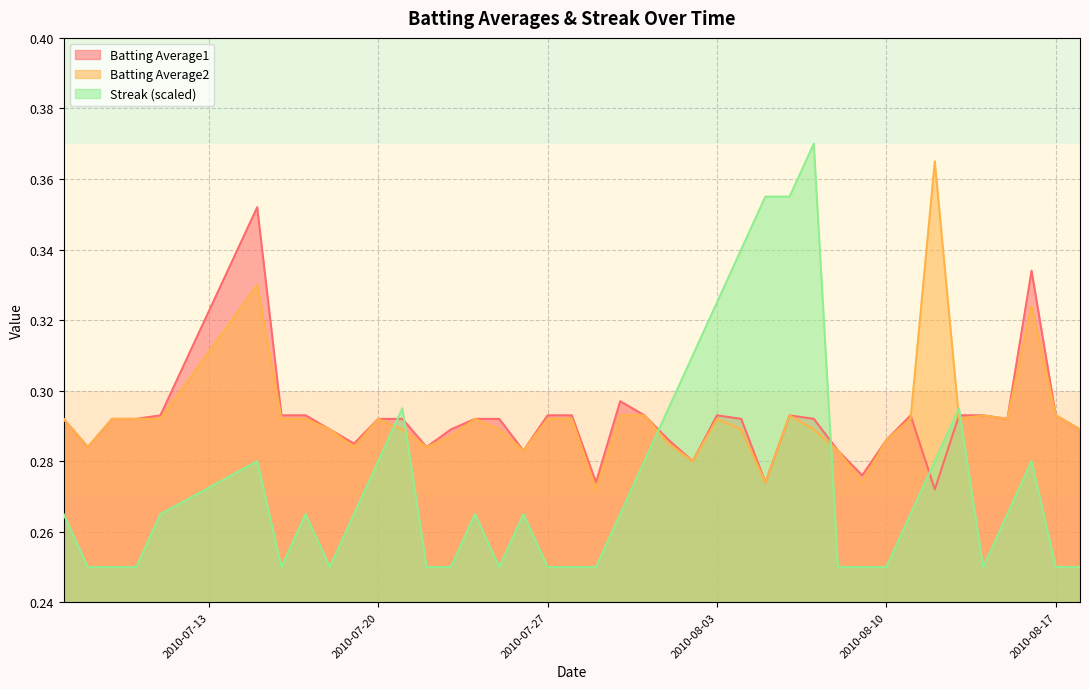

Reading left to right, what are all the values shown in this chart?

Batting Average1: 0.3	0.3	0.3	0.3	0.3	0.4	0.3	0.3	0.3	0.3	0.3	0.3	0.3	0.3	0.3	0.3	0.3	0.3	0.3	0.3	0.3	0.3	0.3	0.3	0.3	0.3	0.3	0.3	0.3	0.3	0.3	0.3	0.3	0.3	0.3	0.3	0.3	0.3	0.3	0.3
Batting Average2: 0.3	0.3	0.3	0.3	0.3	0.3	0.3	0.3	0.3	0.3	0.3	0.3	0.3	0.3	0.3	0.3	0.3	0.3	0.3	0.3	0.3	0.3	0.3	0.3	0.3	0.3	0.3	0.3	0.3	0.3	0.3	0.3	0.3	0.4	0.3	0.3	0.3	0.3	0.3	0.3
Streak: 0.3	0.2	0.2	0.2	0.3	0.3	0.2	0.3	0.2	0.3	0.3	0.3	0.2	0.2	0.3	0.2	0.3	0.2	0.2	0.2	0.3	0.3	0.3	0.3	0.3	0.3	0.4	0.4	0.4	0.2	0.2	0.2	0.3	0.3	0.3	0.2	0.3	0.3	0.2	0.2